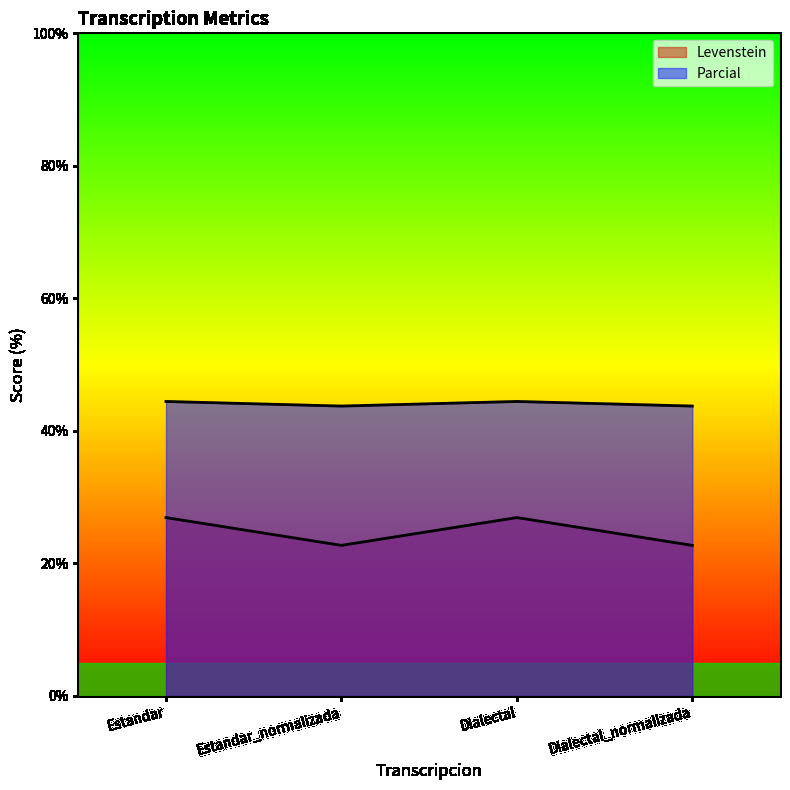

How many lines are shown in the chart?

2